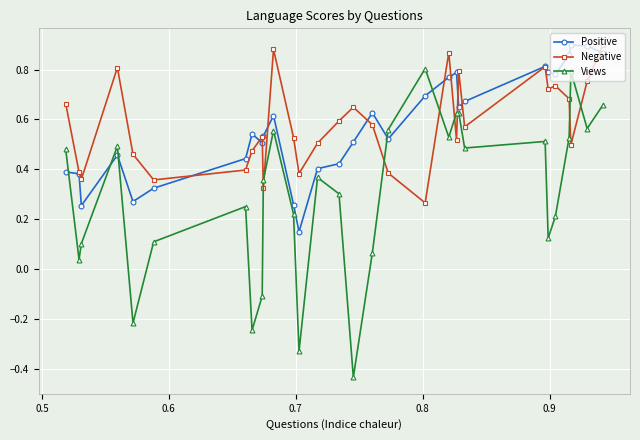

Which series has the largest total across all categories?

Negative